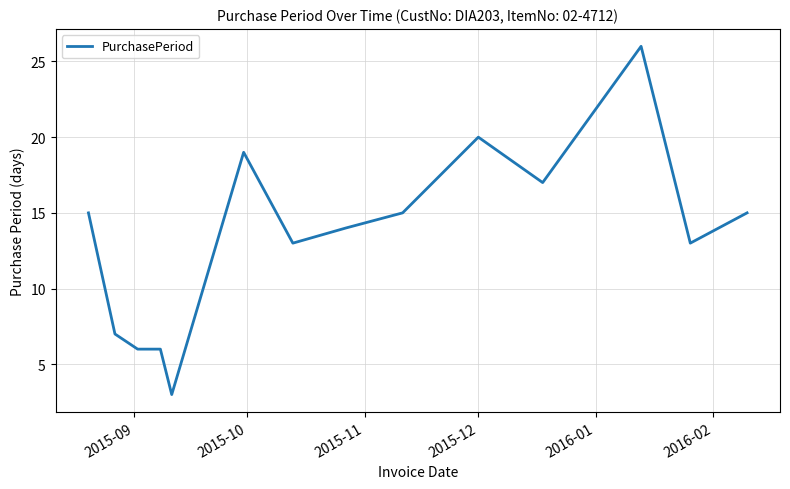

What is the minimum value shown in the chart?

3